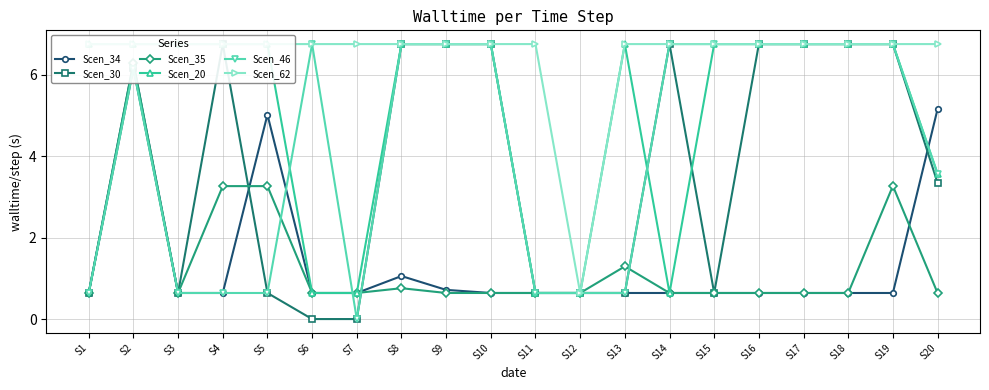

Rank the series at S12 from highest to lowest value.

Scen_34, Scen_30, Scen_35, Scen_20, Scen_46, Scen_62